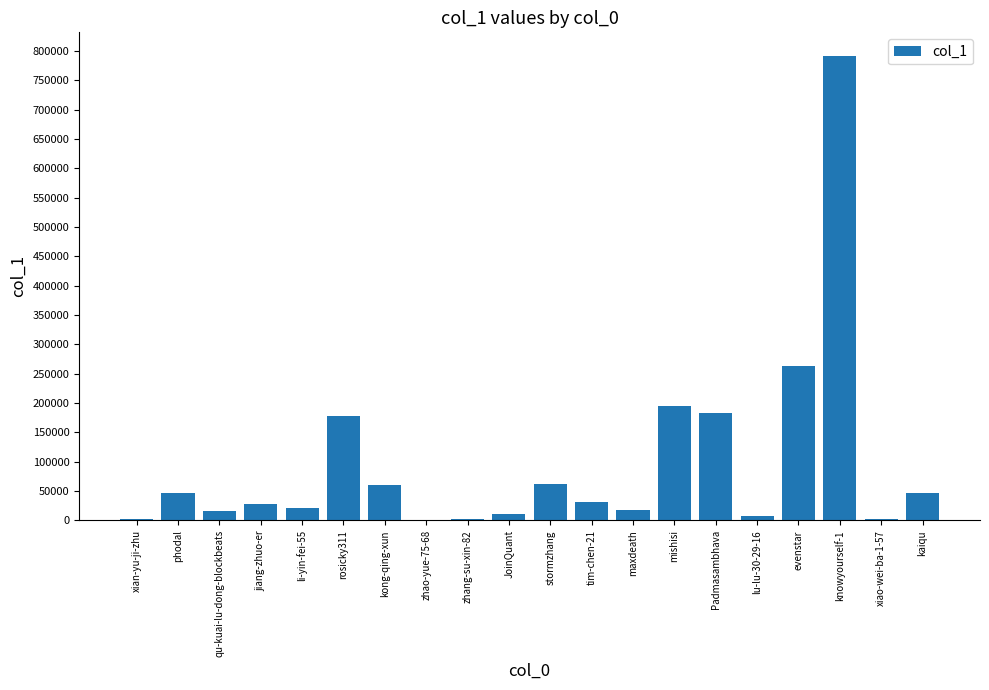

What is the greatest value displayed?

792153